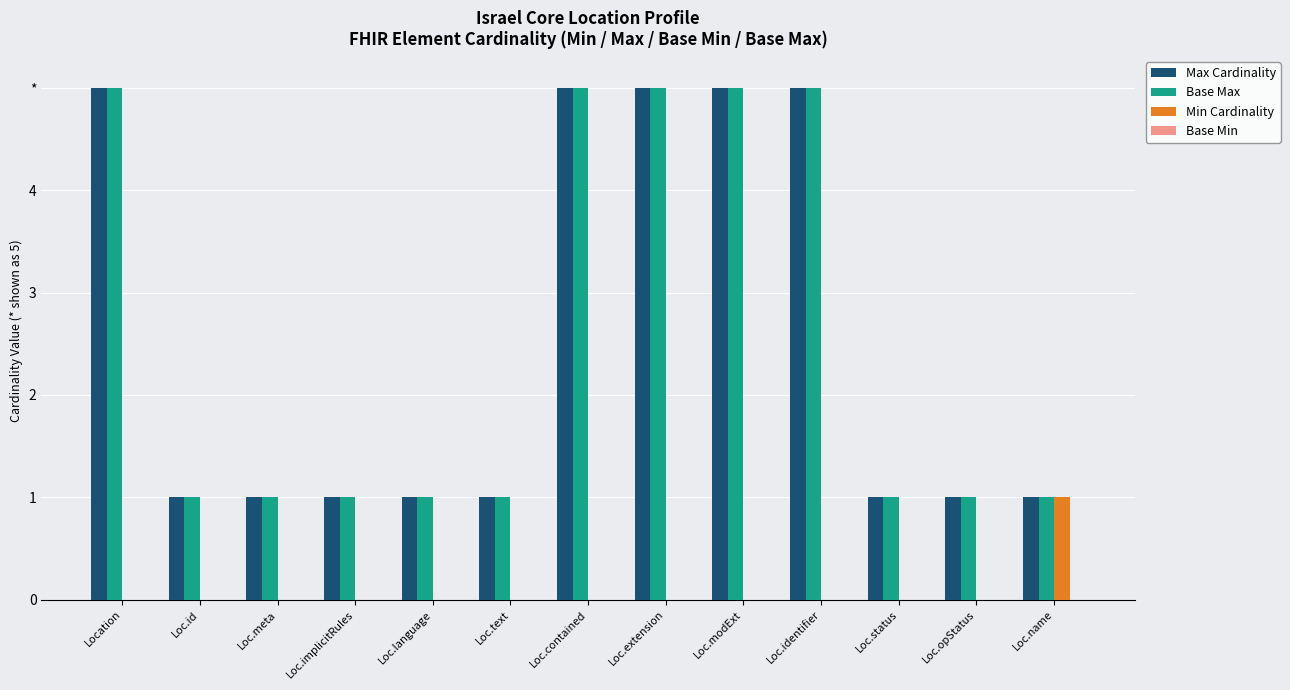

Does the chart contain stacked bars?

No